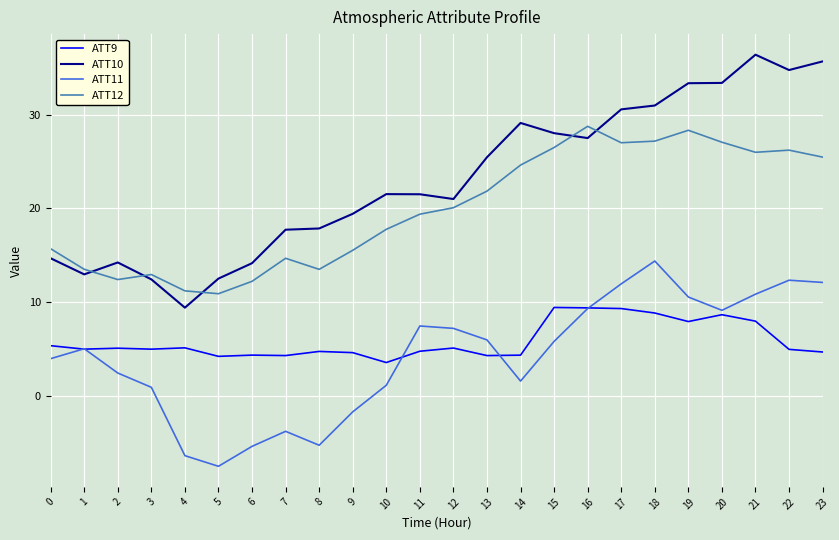

How many values in ATT11 are above zero?

18